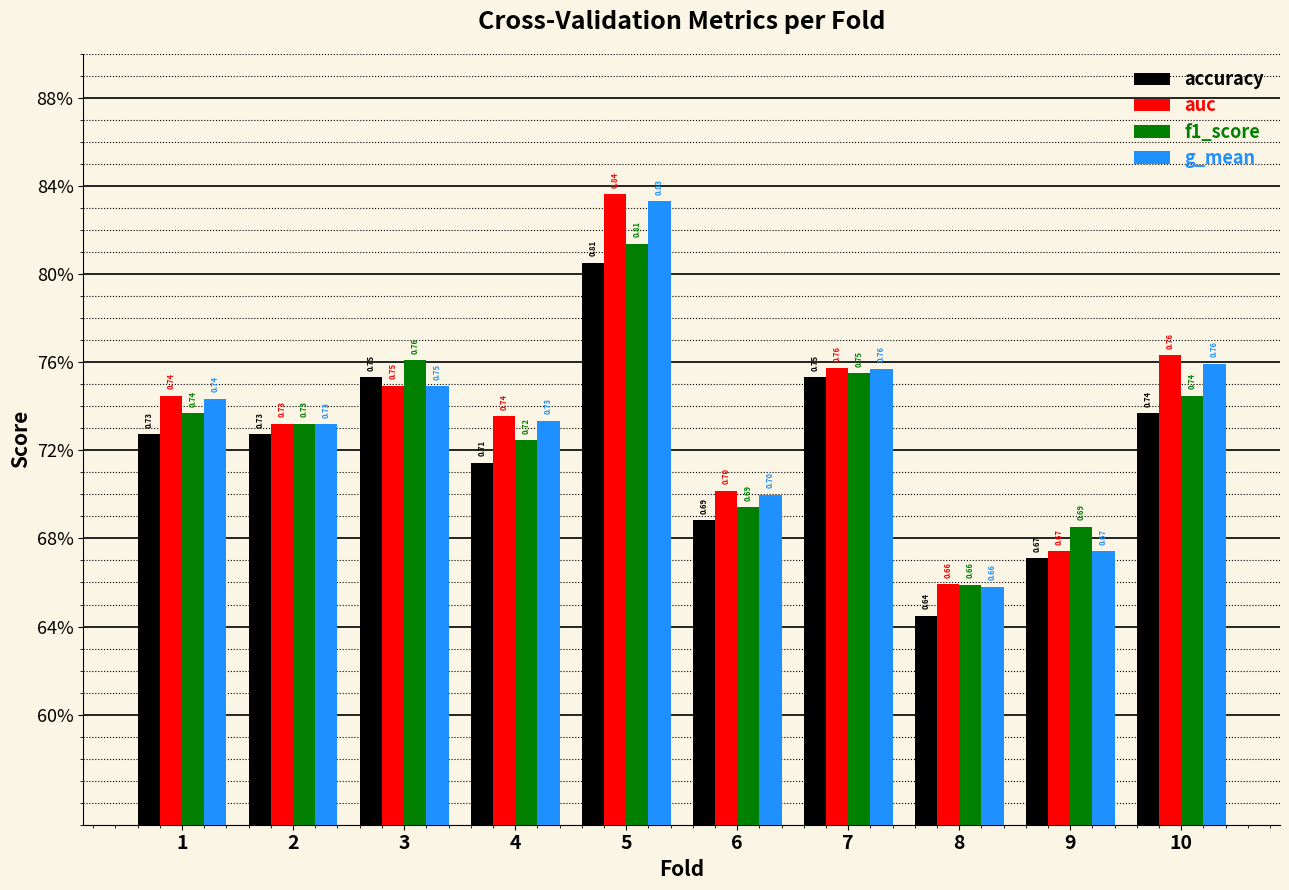

Does the chart contain any negative values?

No